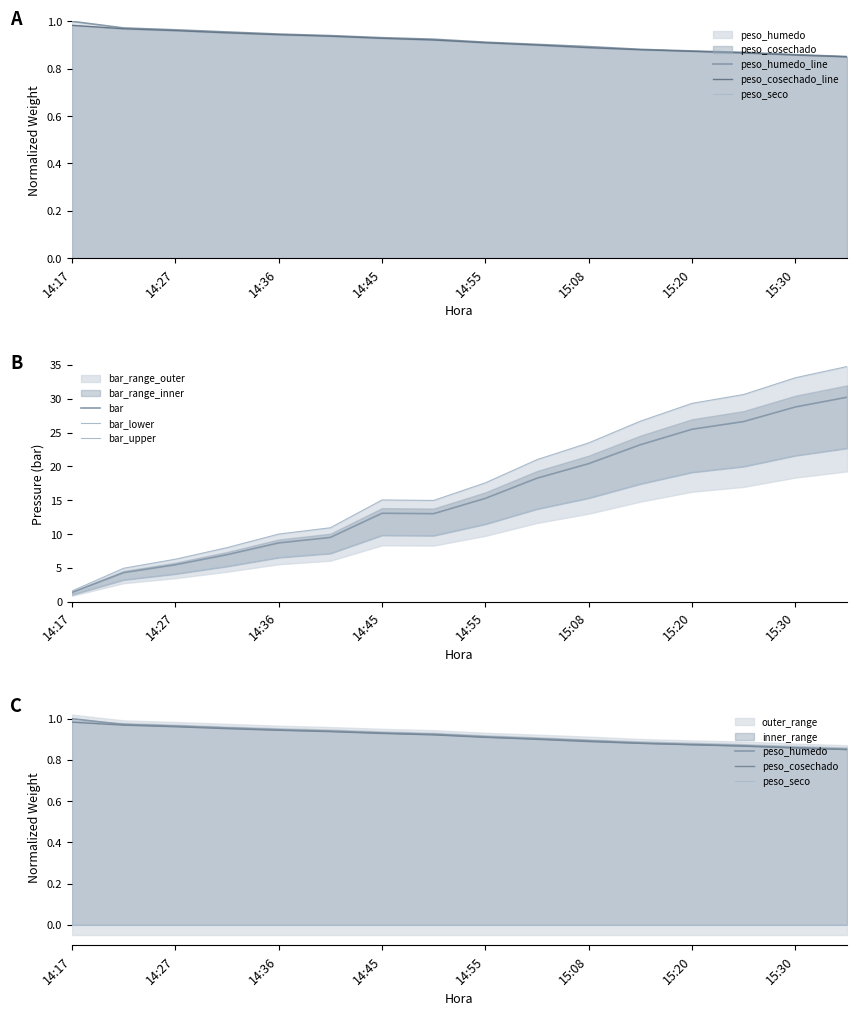

What is the difference between the highest and lowest values at 14:49?

12.1